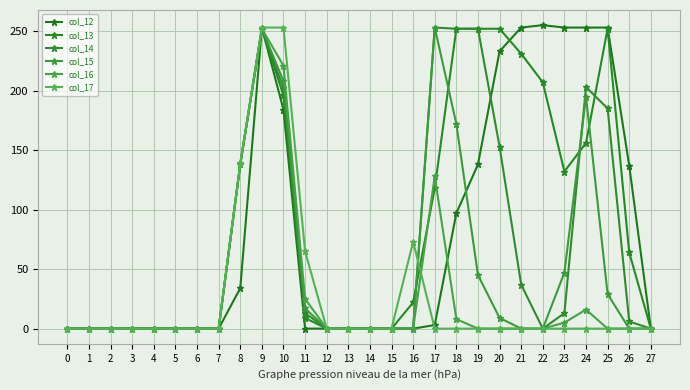

How many lines are shown in the chart?

6